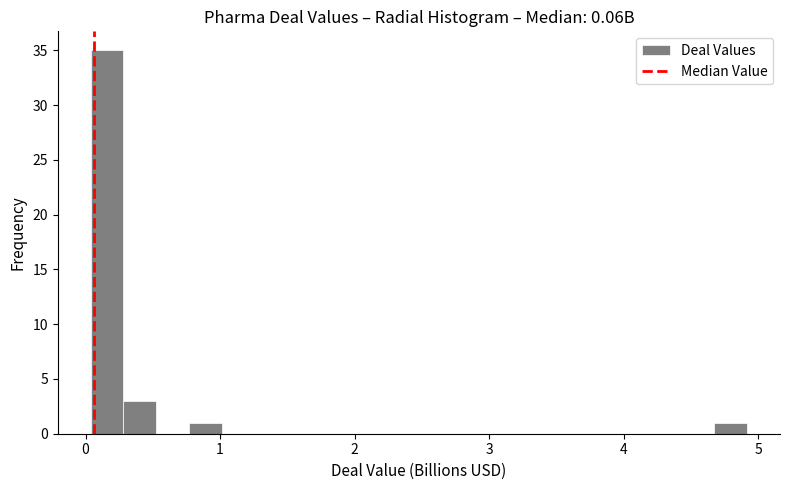

Read against the x-axis, roughly where is the centre of the tallest bar?

0.2